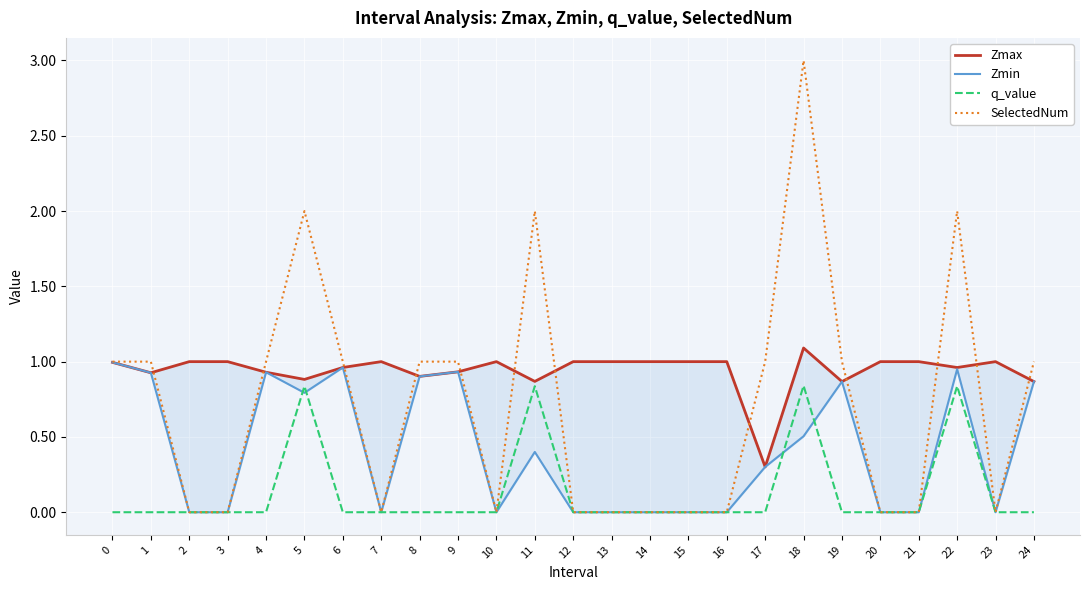

True or false: Zmax and q_value intersect in this chart.

False